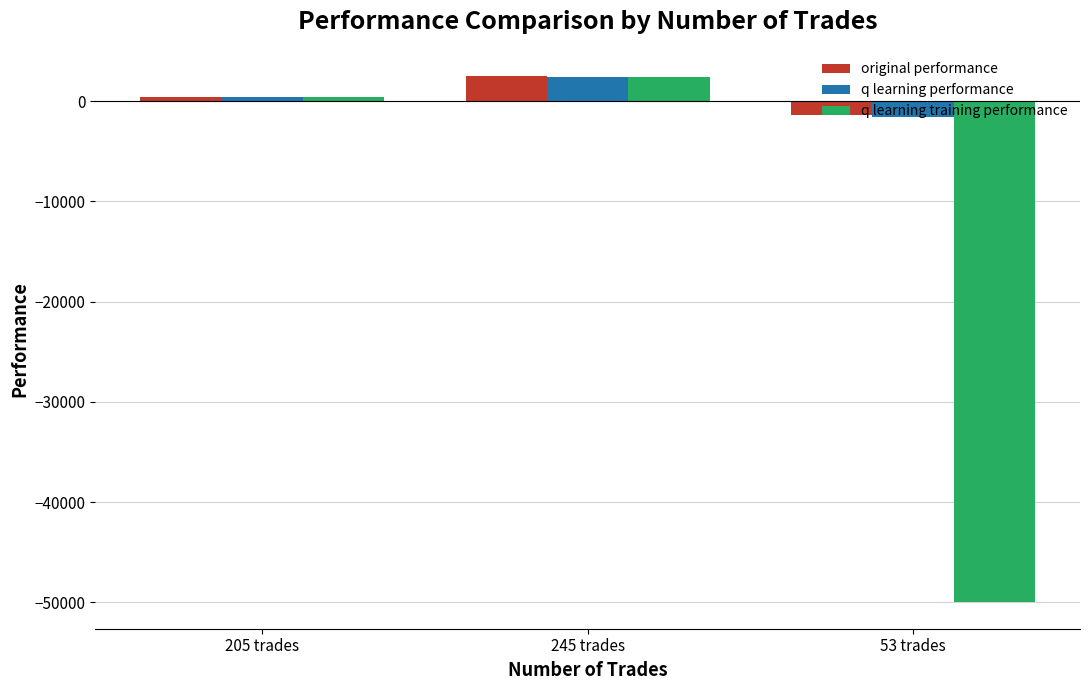

What is the average value of the original performance series?

509.8